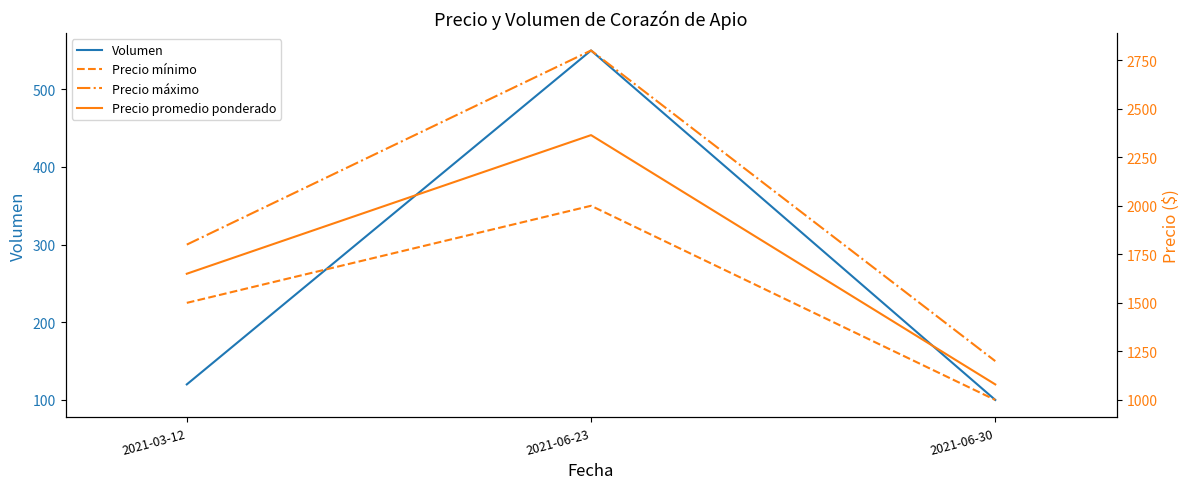

Between 2021-03-12 and 2021-06-30, which series saw the biggest shift?

Precio máximo